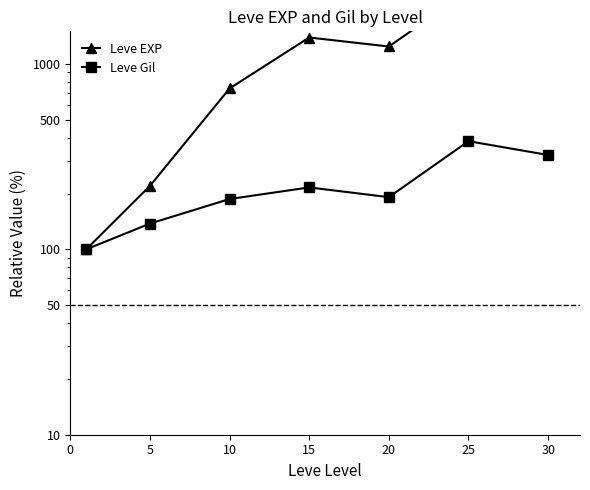

At 5, list the series in order from largest to smallest.

Leve EXP, Leve Gil